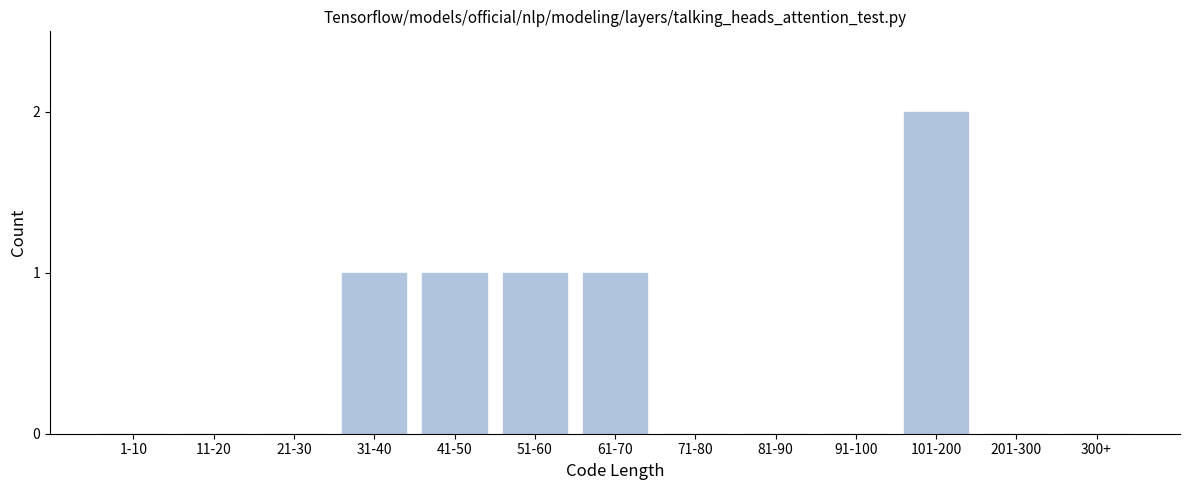

Reading left to right, extract all data points from this chart.

1-10=0	11-20=0	21-30=0	31-40=1	41-50=1	51-60=1	61-70=1	71-80=0	81-90=0	91-100=0	101-200=2	201-300=0	300+=0